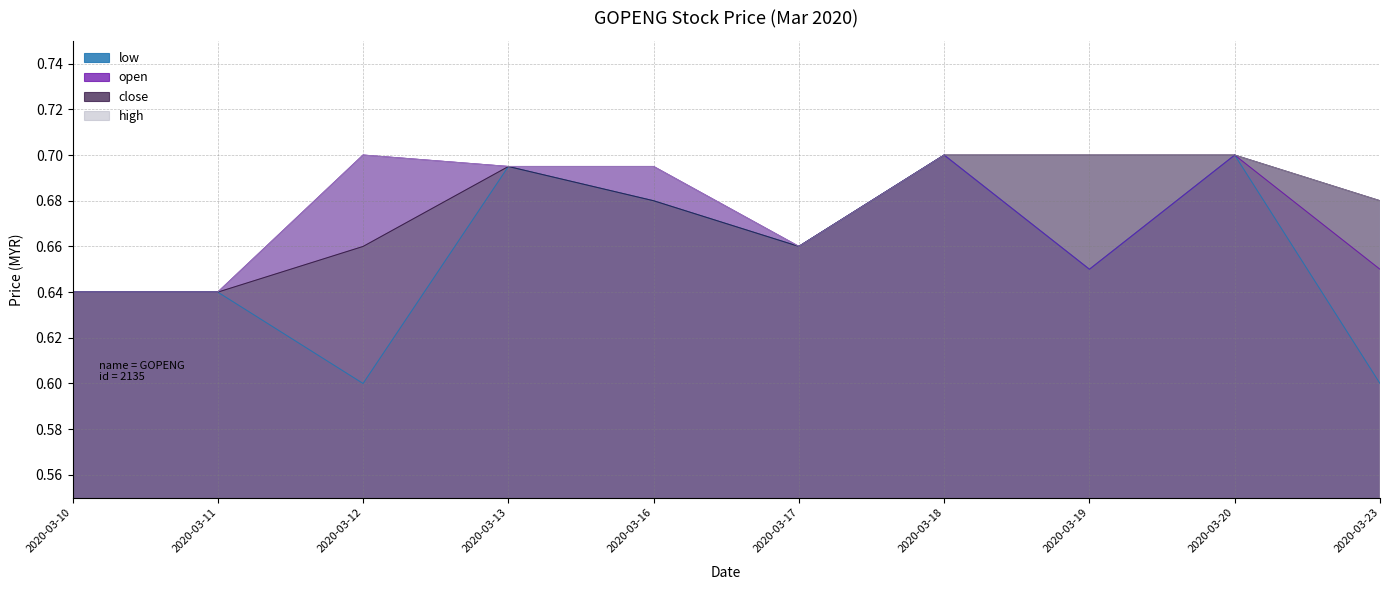

List the series in order of their peak value, lowest first.

low, open, close, high